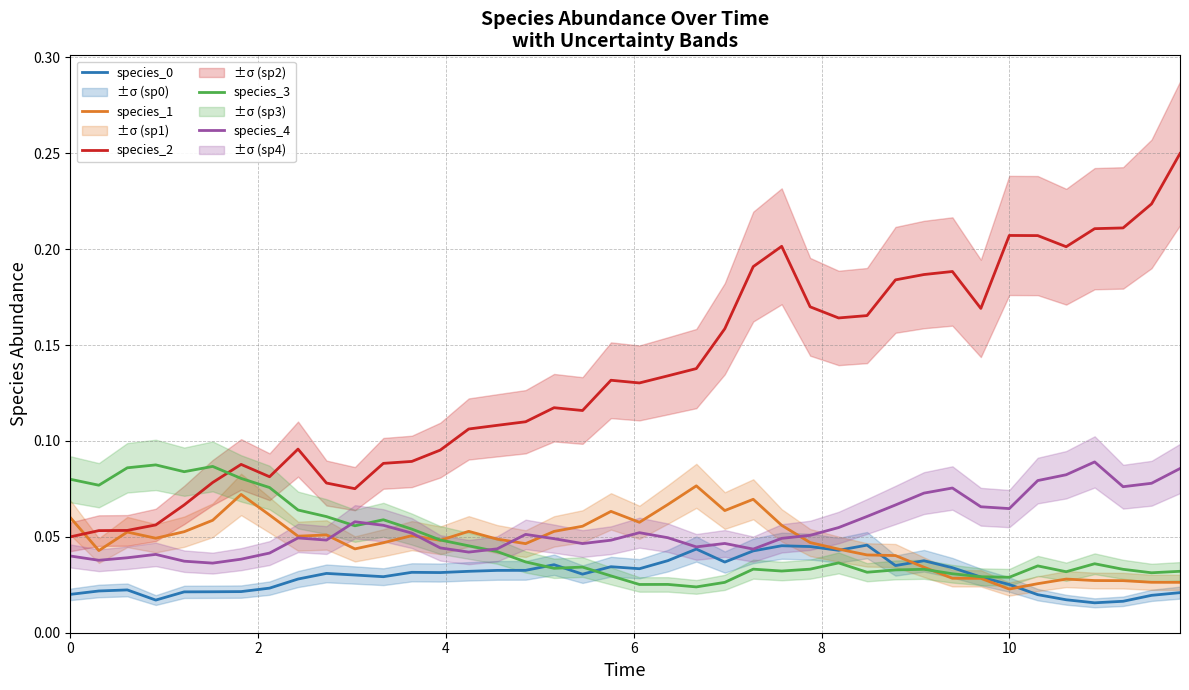

Reading right to left, extract all data points from this chart.

species_0: 0.0	0.0	0.0	0.0	0.0	0.0	0.0	0.0	0.0	0.0	0.0	0.0	0.0	0.0	0.0	0.0	0.0	0.0	0.0	0.0	0.0	0.0	0.0	0.0	0.0	0.0	0.0	0.0	0.0	0.0	0.0	0.0	0.0	0.0	0.0	0.0	0.0	0.0	0.0	0.0
species_1: 0.0	0.0	0.0	0.0	0.0	0.0	0.0	0.0	0.0	0.0	0.0	0.0	0.0	0.0	0.1	0.1	0.1	0.1	0.1	0.1	0.1	0.1	0.1	0.0	0.0	0.1	0.0	0.1	0.0	0.0	0.1	0.1	0.1	0.1	0.1	0.1	0.0	0.1	0.0	0.1
species_2: 0.2	0.2	0.2	0.2	0.2	0.2	0.2	0.2	0.2	0.2	0.2	0.2	0.2	0.2	0.2	0.2	0.2	0.1	0.1	0.1	0.1	0.1	0.1	0.1	0.1	0.1	0.1	0.1	0.1	0.1	0.1	0.1	0.1	0.1	0.1	0.1	0.1	0.1	0.1	0.1
species_3: 0.0	0.0	0.0	0.0	0.0	0.0	0.0	0.0	0.0	0.0	0.0	0.0	0.0	0.0	0.0	0.0	0.0	0.0	0.0	0.0	0.0	0.0	0.0	0.0	0.0	0.0	0.0	0.1	0.1	0.1	0.1	0.1	0.1	0.1	0.1	0.1	0.1	0.1	0.1	0.1
species_4: 0.1	0.1	0.1	0.1	0.1	0.1	0.1	0.1	0.1	0.1	0.1	0.1	0.1	0.1	0.0	0.0	0.0	0.0	0.0	0.1	0.0	0.0	0.0	0.1	0.0	0.0	0.0	0.1	0.1	0.1	0.0	0.0	0.0	0.0	0.0	0.0	0.0	0.0	0.0	0.0